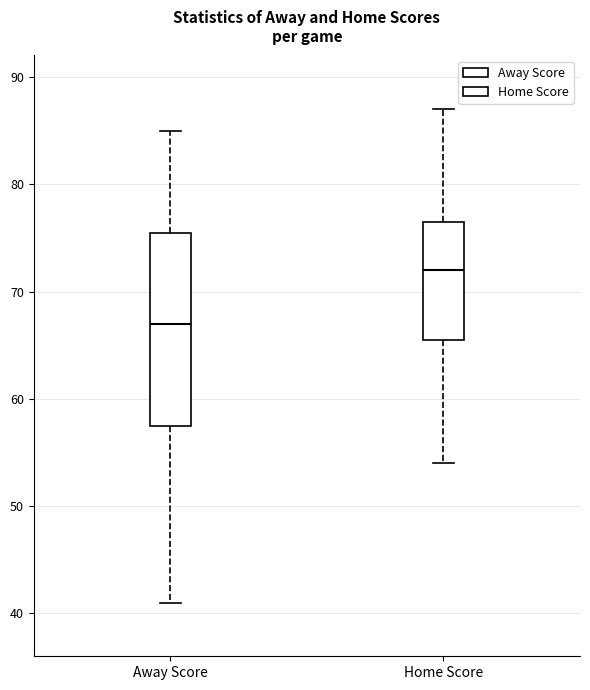

Which box has the highest median line?

Home Score